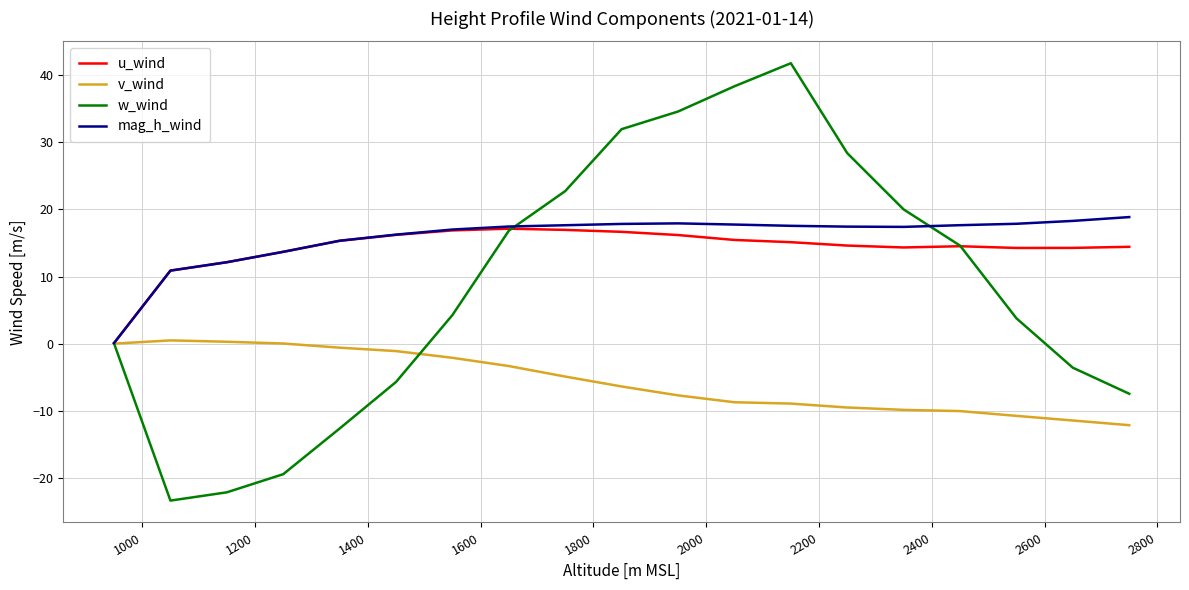

How many lines are shown in the chart?

4